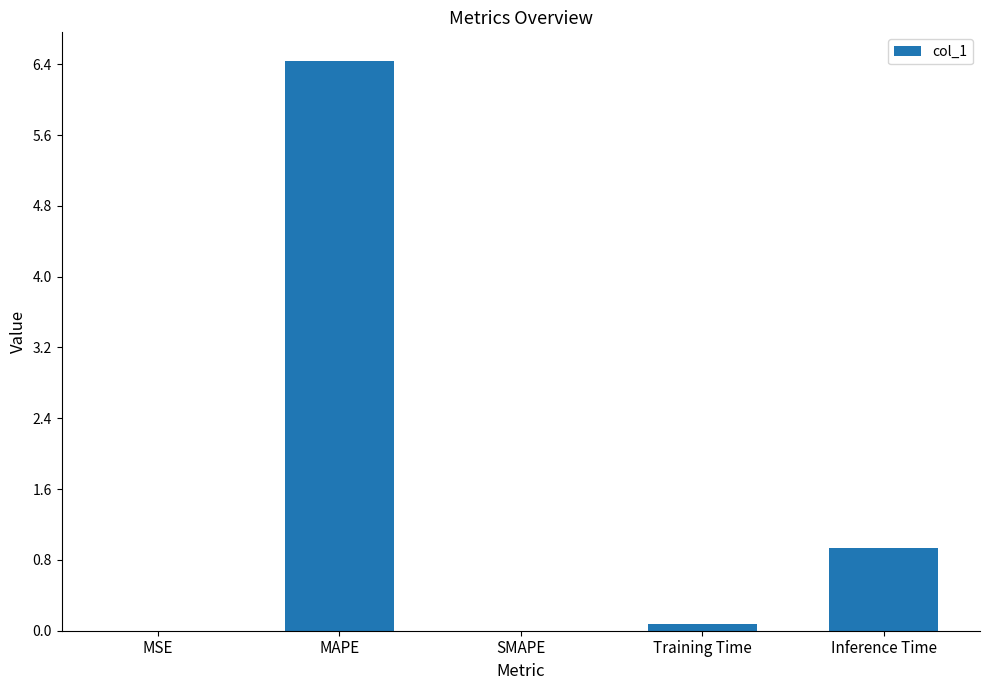

What is the sum of the values at Inference Time and SMAPE?

0.9